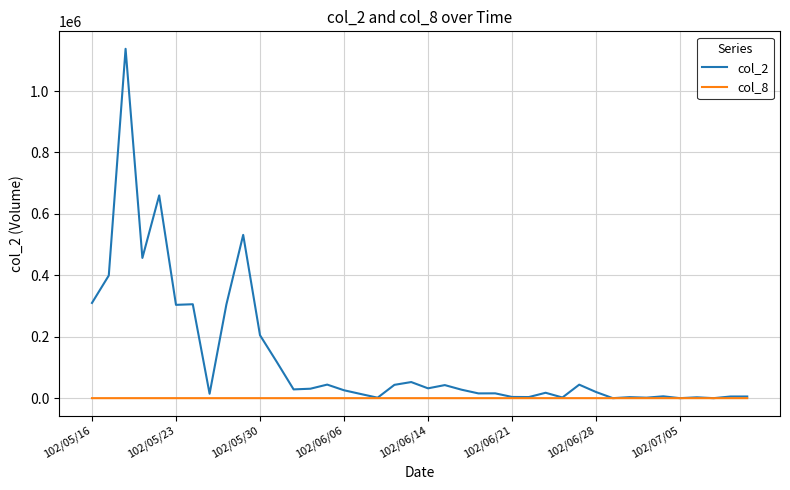

What is the average value of the col_8 series?

10